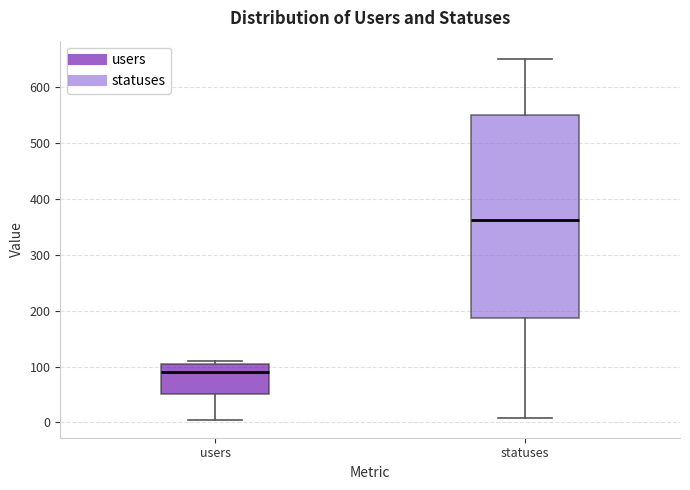

Where does the lower whisker of the box for users end on the y-axis? The values are not printed on the chart, so give them approximately, as read against the axis.

10